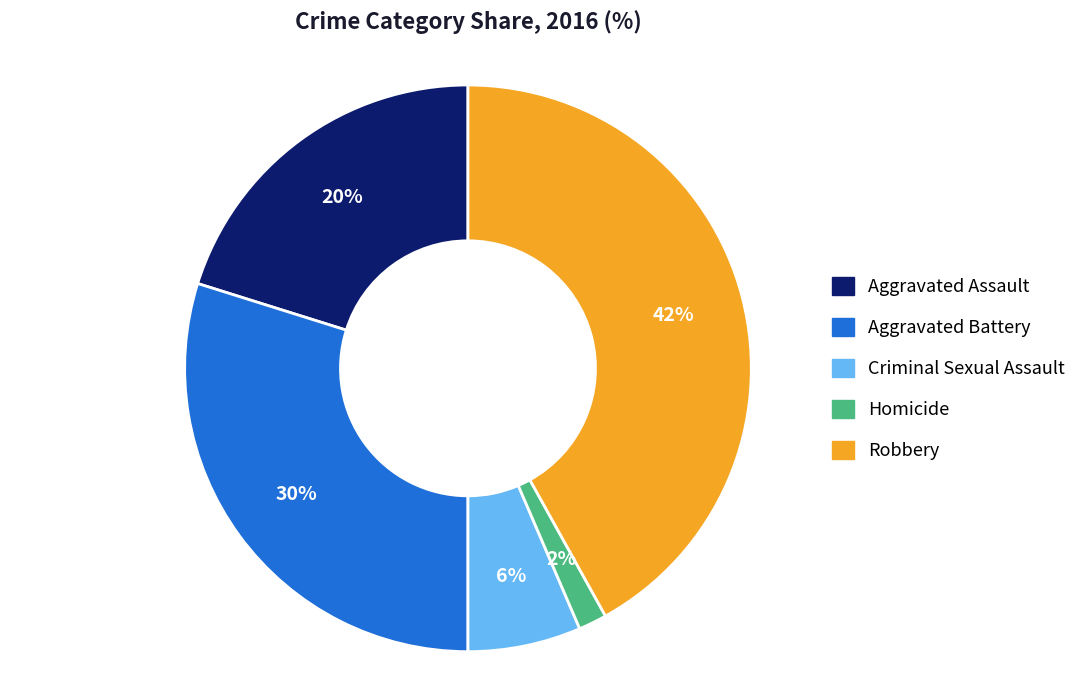

Does Aggravated Battery represent more than half of the total?

No